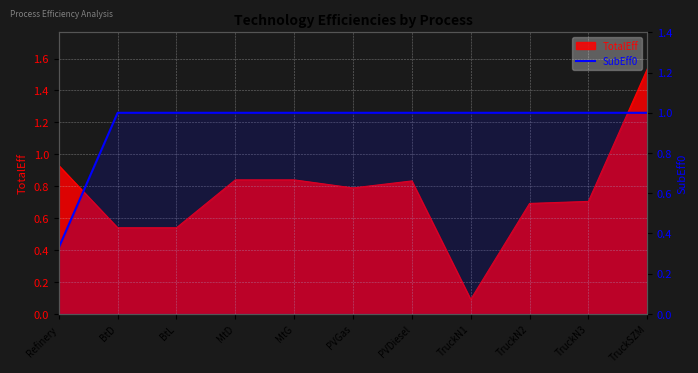

What is the label of the 10th point from the right?

BtD